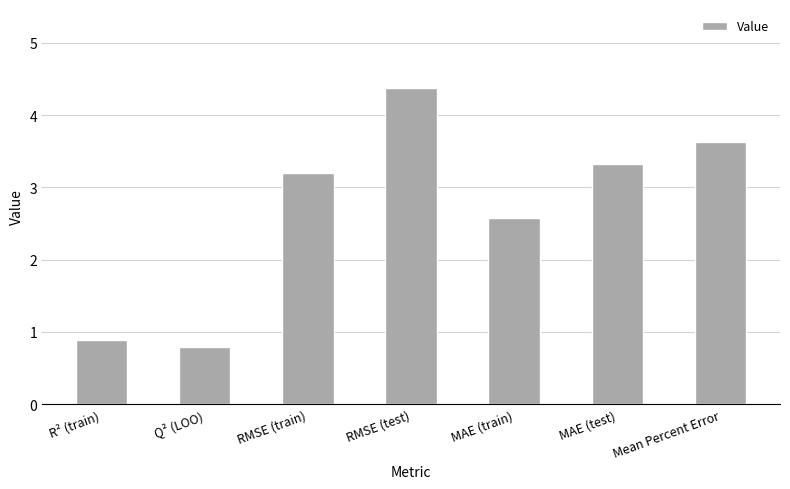

Rank the categories by value from highest to lowest.

RMSE (test), Mean Percent Error, MAE (test), RMSE (train), MAE (train), R² (train), Q² (LOO)